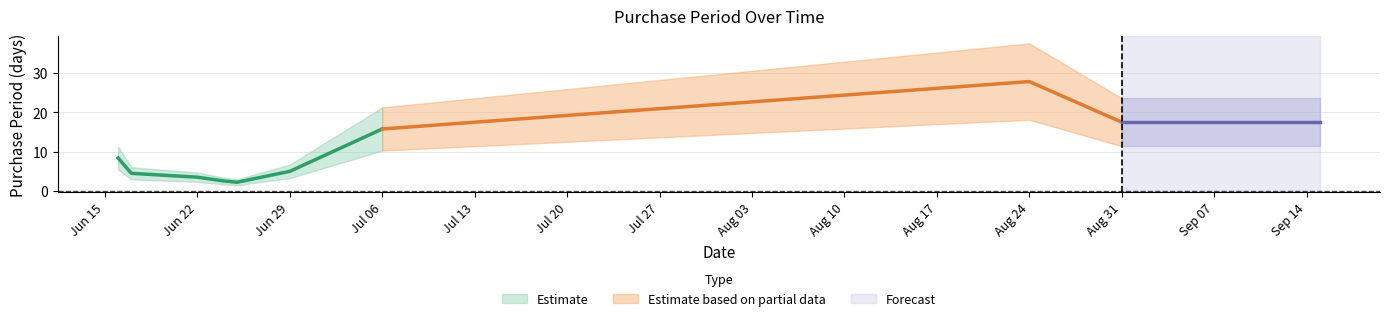

Which label corresponds to the largest value in the chart?

2015-08-24